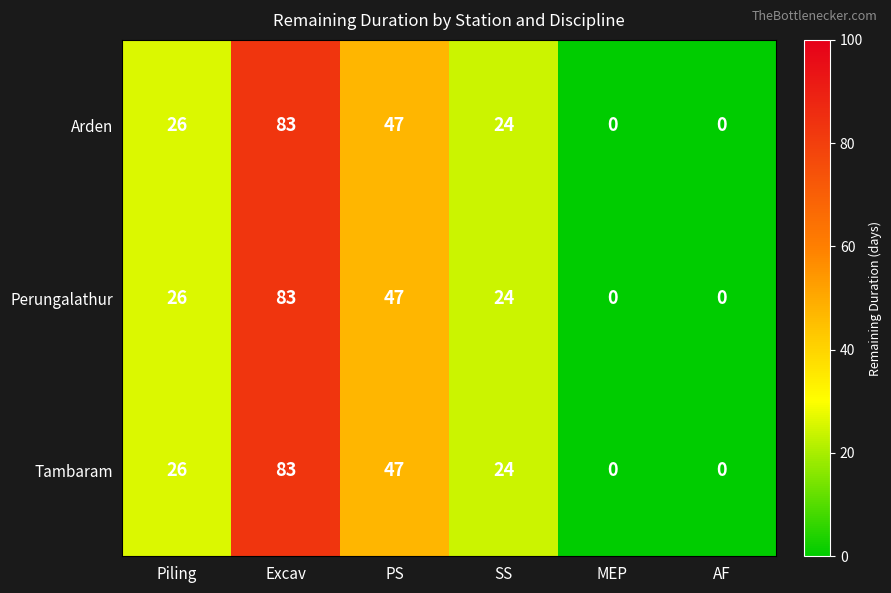

At which category is the sum across all series the highest?

Excav